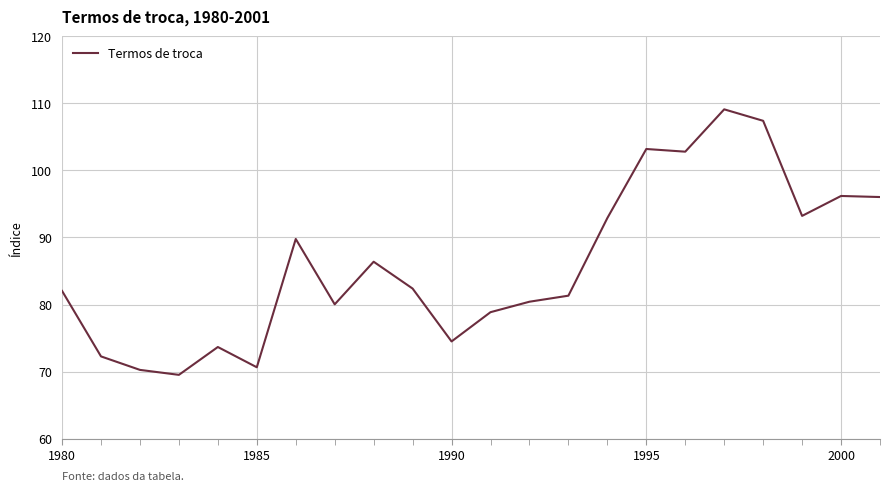

What is the difference between the maximum and minimum values?

39.6